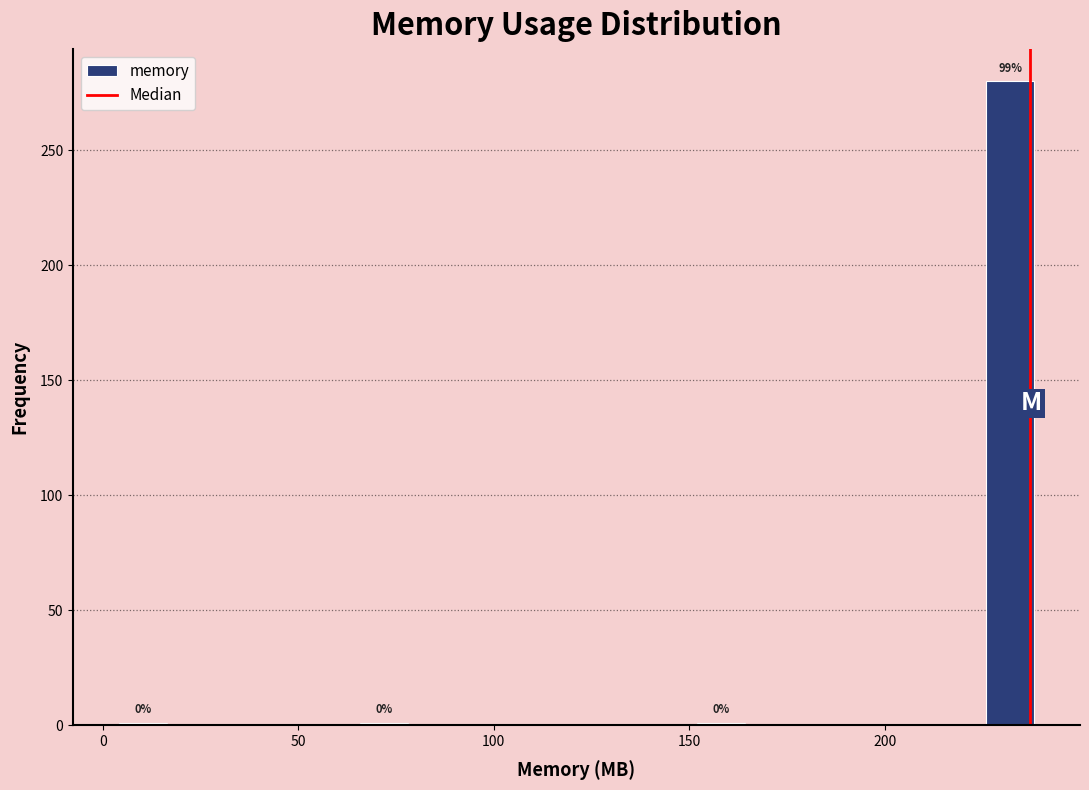

Around what value on the x-axis is the tallest bar? Give the approximate position of its centre, as read against the axis.

230